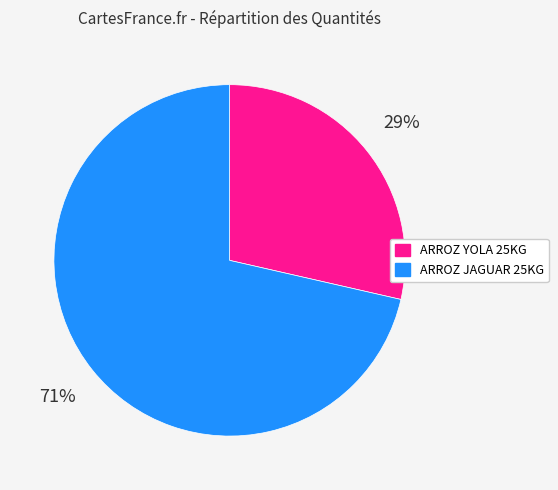

Which category has the smallest portion of the pie?

ARROZ YOLA 25KG